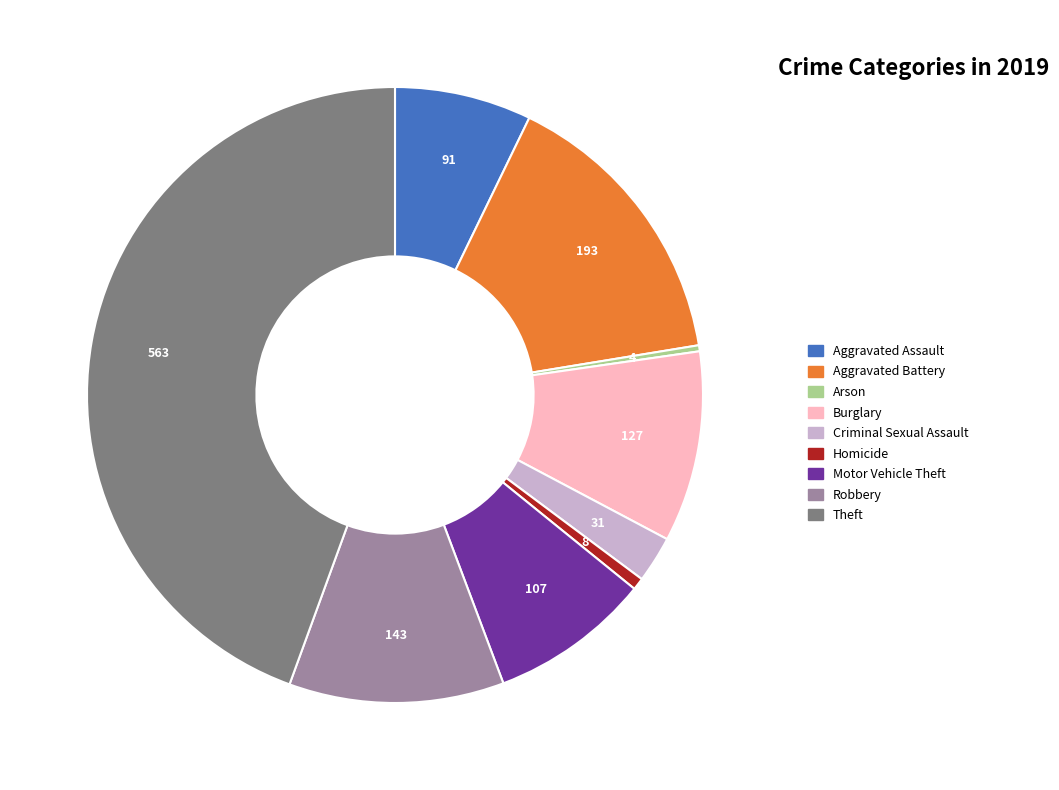

What is the largest slice in the pie chart?

Theft